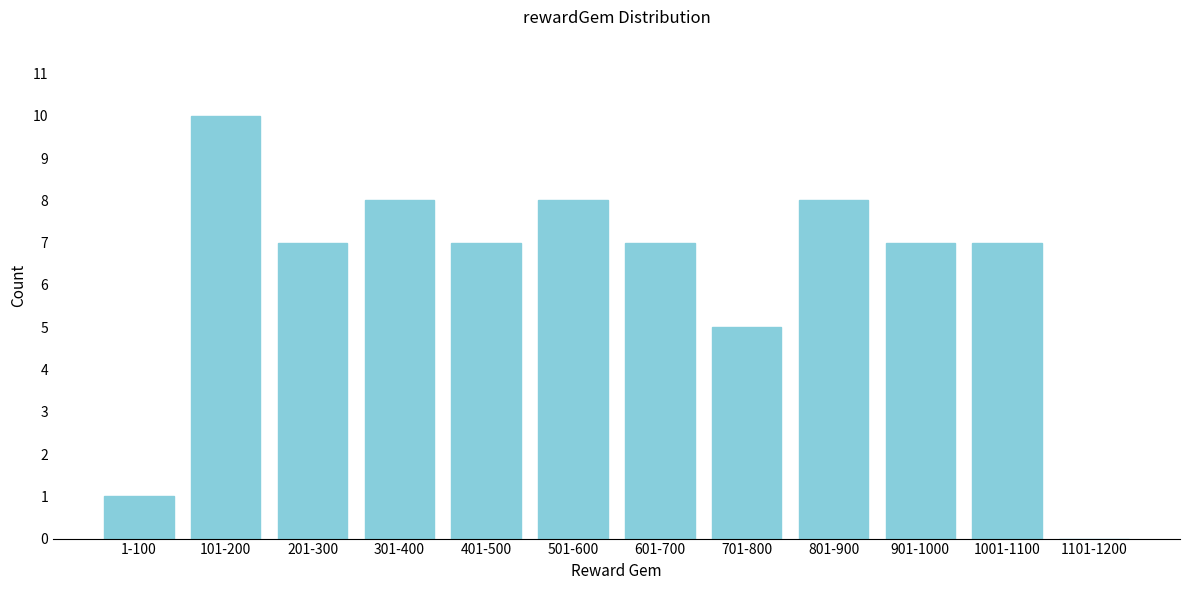

Reading right to left, extract all data points from this chart.

1101-1200=0	1001-1100=7	901-1000=7	801-900=8	701-800=5	601-700=7	501-600=8	401-500=7	301-400=8	201-300=7	101-200=10	1-100=1